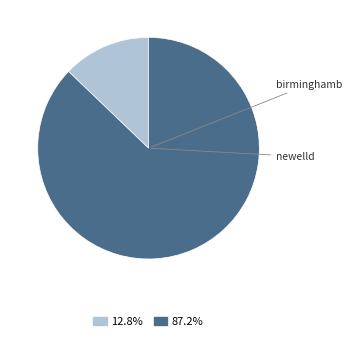

Is there a majority slice in this chart?

Yes